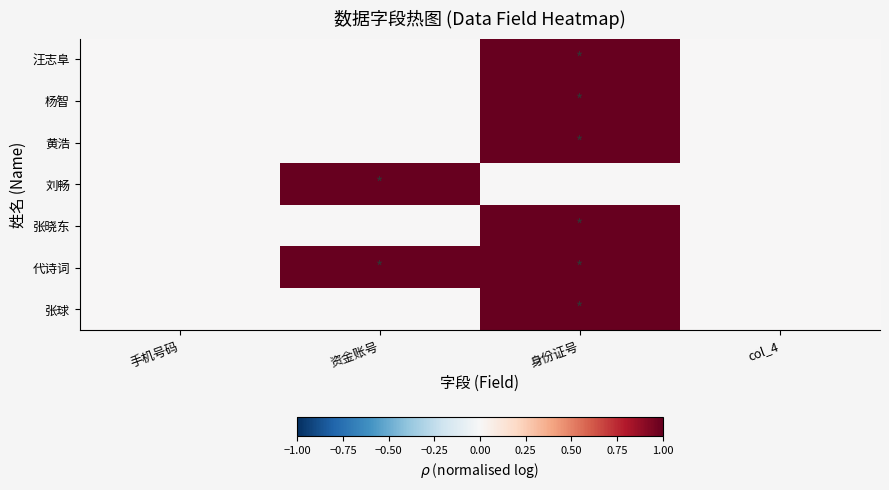

What is the maximum value shown in the chart?

1.0